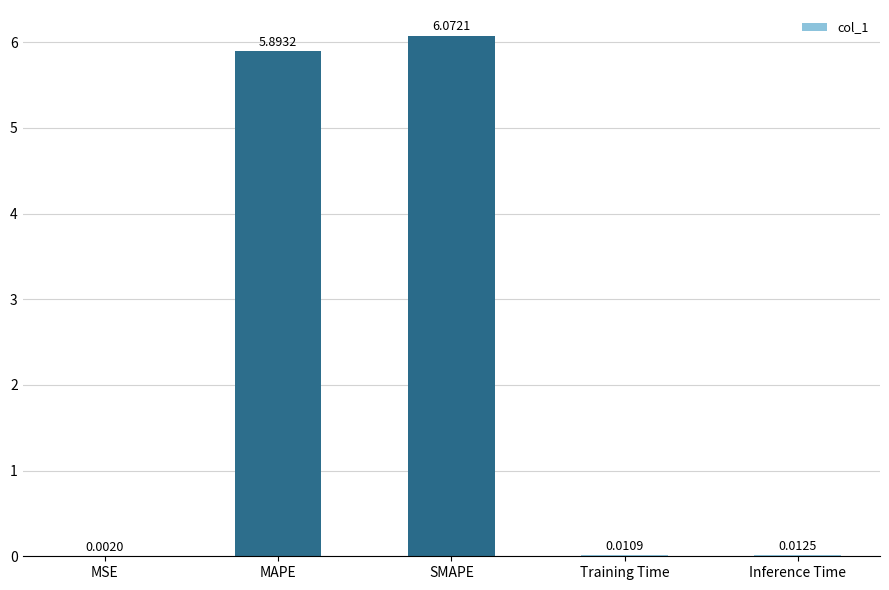

At which category does the chart reach its peak across all series?

SMAPE